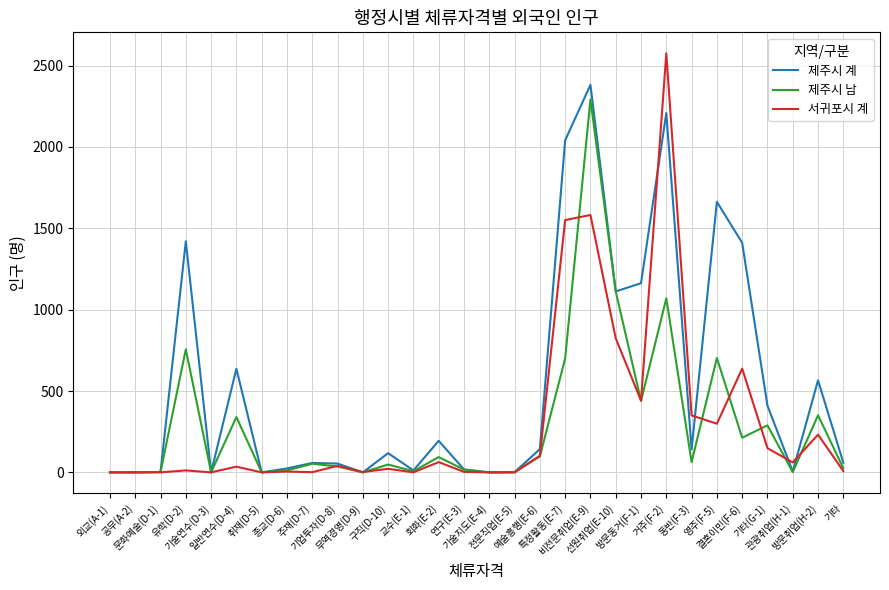

Which series has the largest total across all categories?

제주시 계